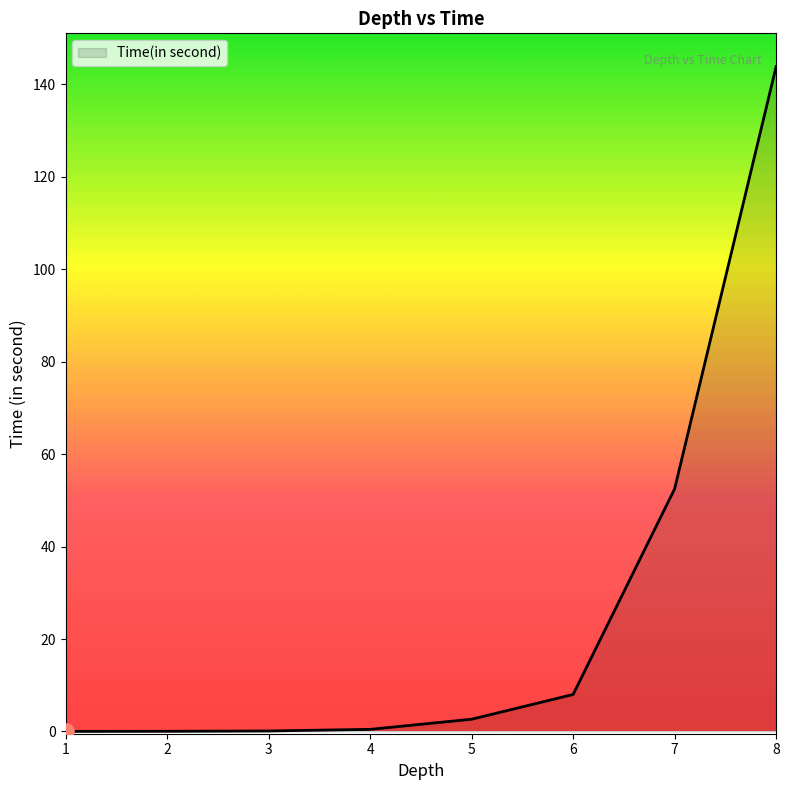

What is the ratio of the value at 6 to the value at 7?

0.2